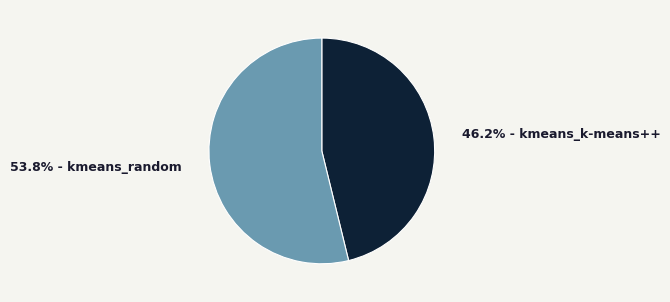

Is there a majority slice in this chart?

Yes